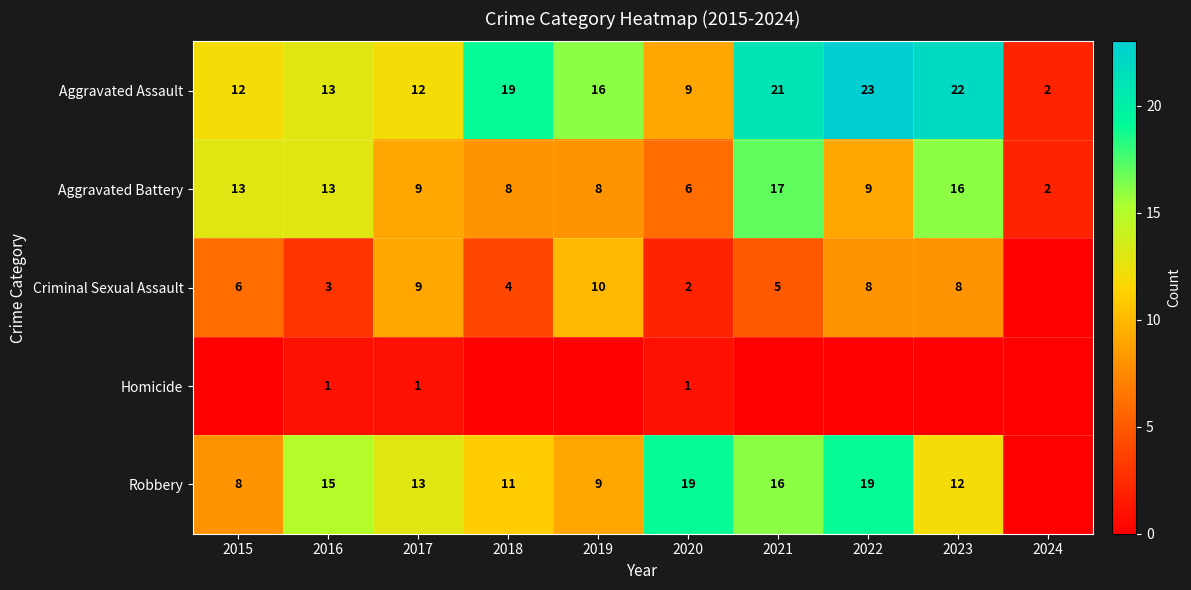

What is the difference between the Aggravated Battery values at 2020 and 2016?

7